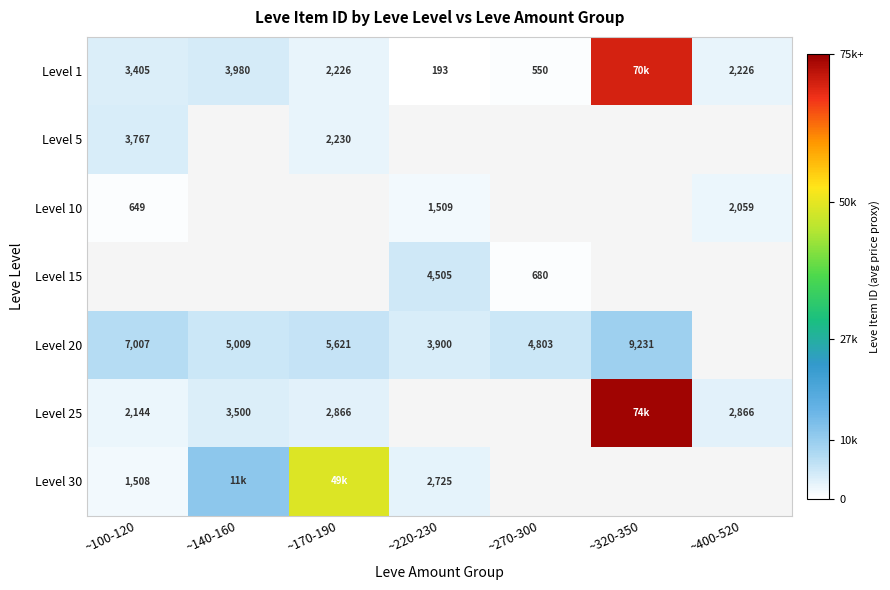

Between ~140-160 and ~320-350, which is larger?

~320-350